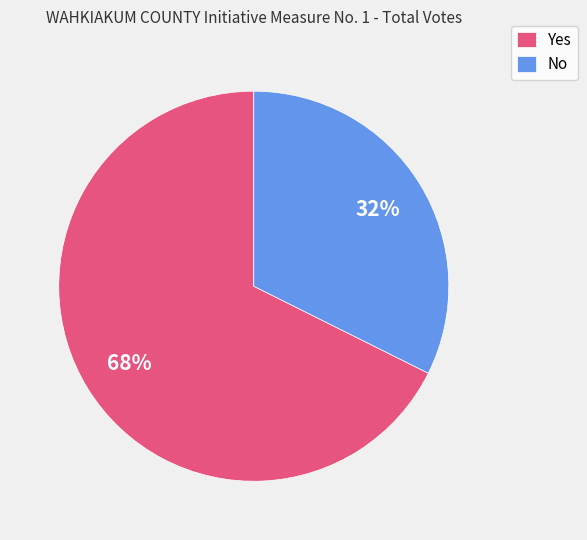

To the nearest percent, what percentage of the pie is No?

32%